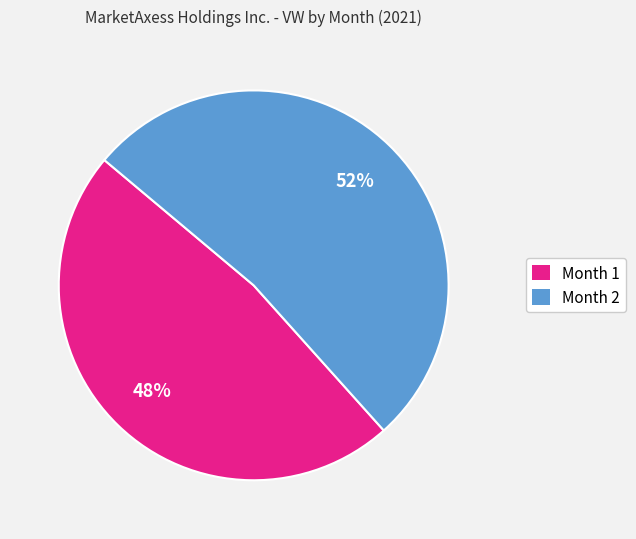

To the nearest percent, what is the average slice percentage?

50%